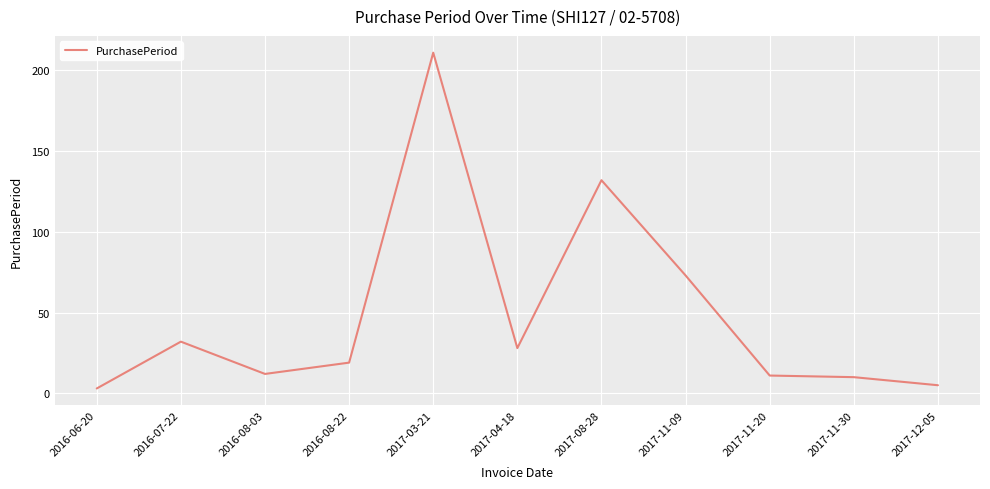

What is the change in value from 2016-08-22 to 2017-11-09?

+54